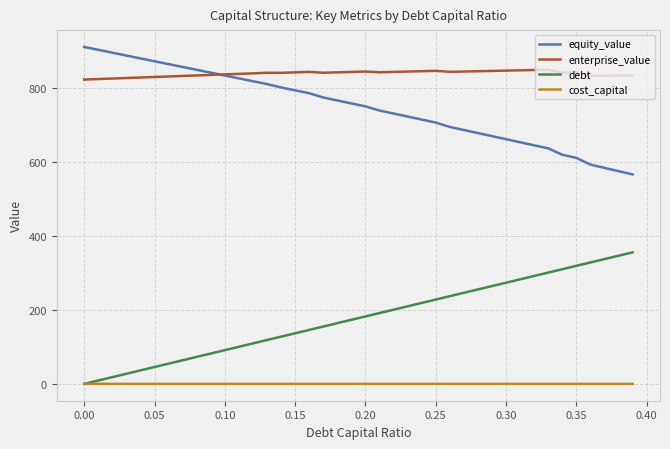

List the series in order of their peak value, lowest first.

cost_capital, debt, enterprise_value, equity_value